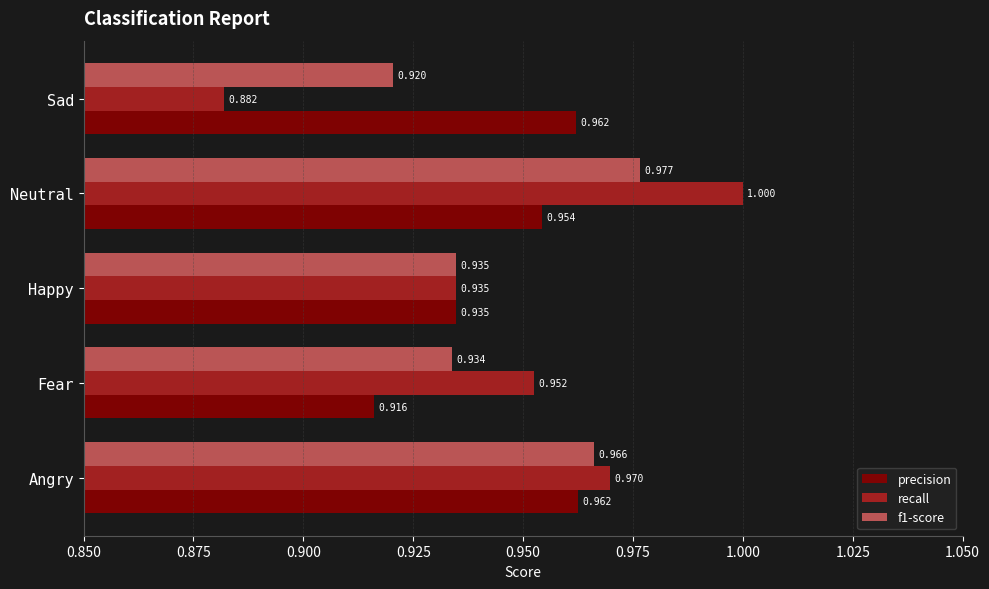

Where is precision nearest to the value 0?

Fear